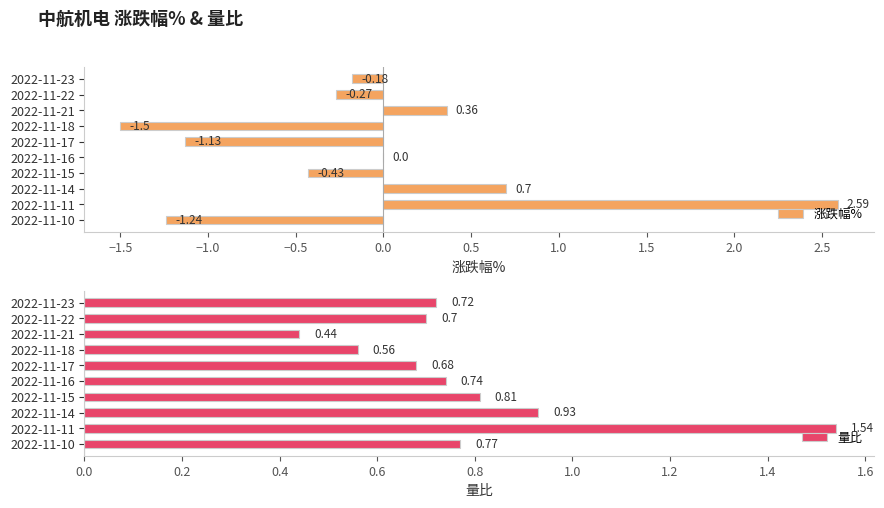

List the labels in order of 量比 value, largest first.

2022-11-11, 2022-11-14, 2022-11-15, 2022-11-10, 2022-11-16, 2022-11-23, 2022-11-22, 2022-11-17, 2022-11-18, 2022-11-21